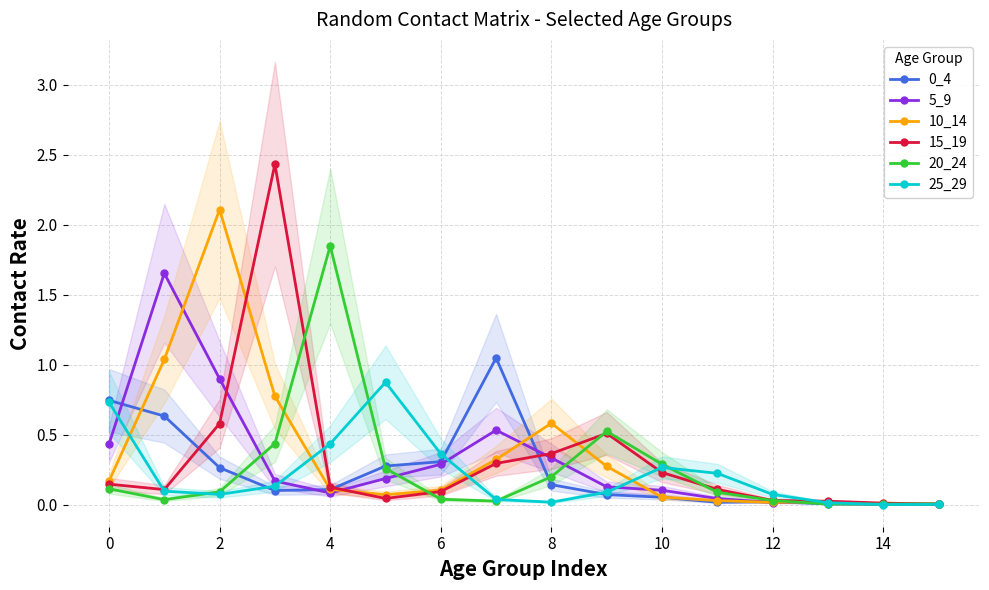

What is the highest value of the 15_19 series?

2.4